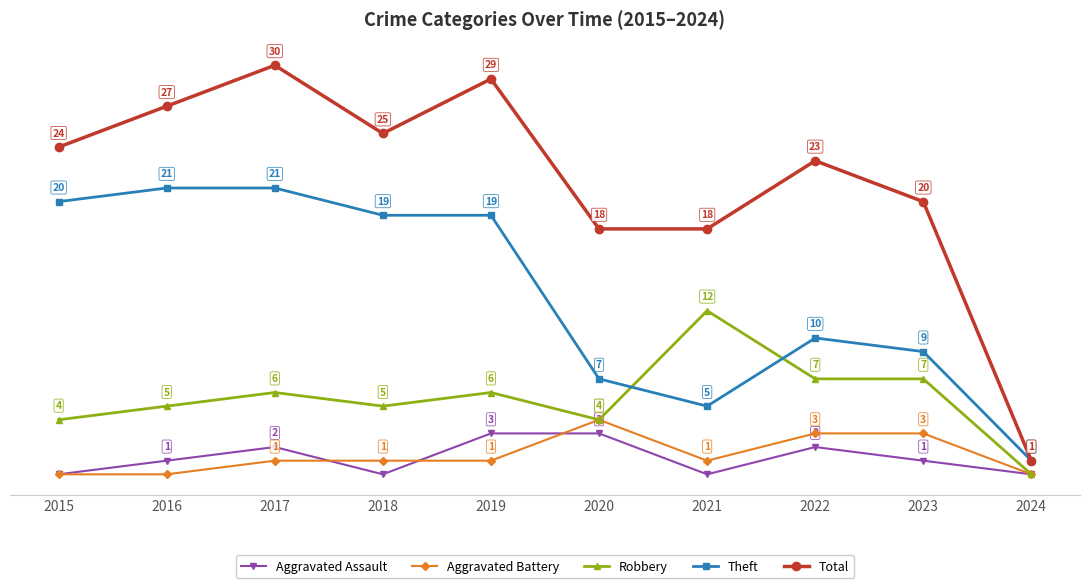

True or false: Total and Robbery intersect in this chart.

False